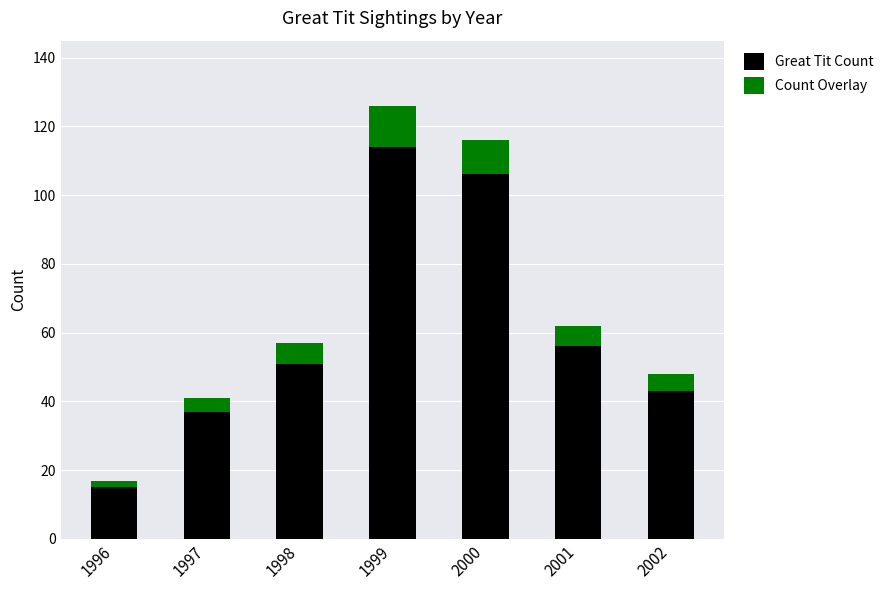

What are all the series names shown in the legend?

Great Tit Count, Count Overlay